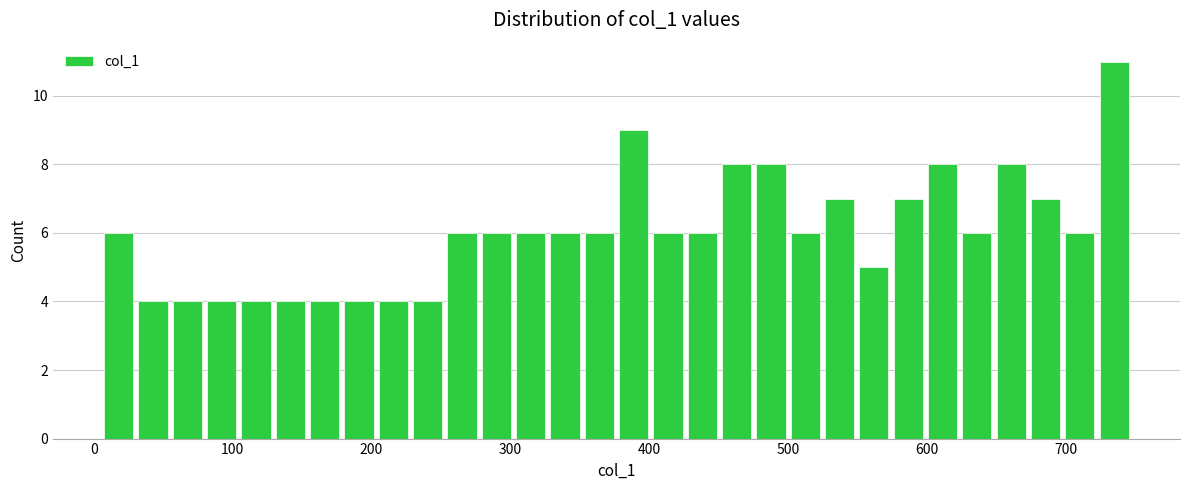

Read against the x-axis, roughly where is the centre of the tallest bar?

730